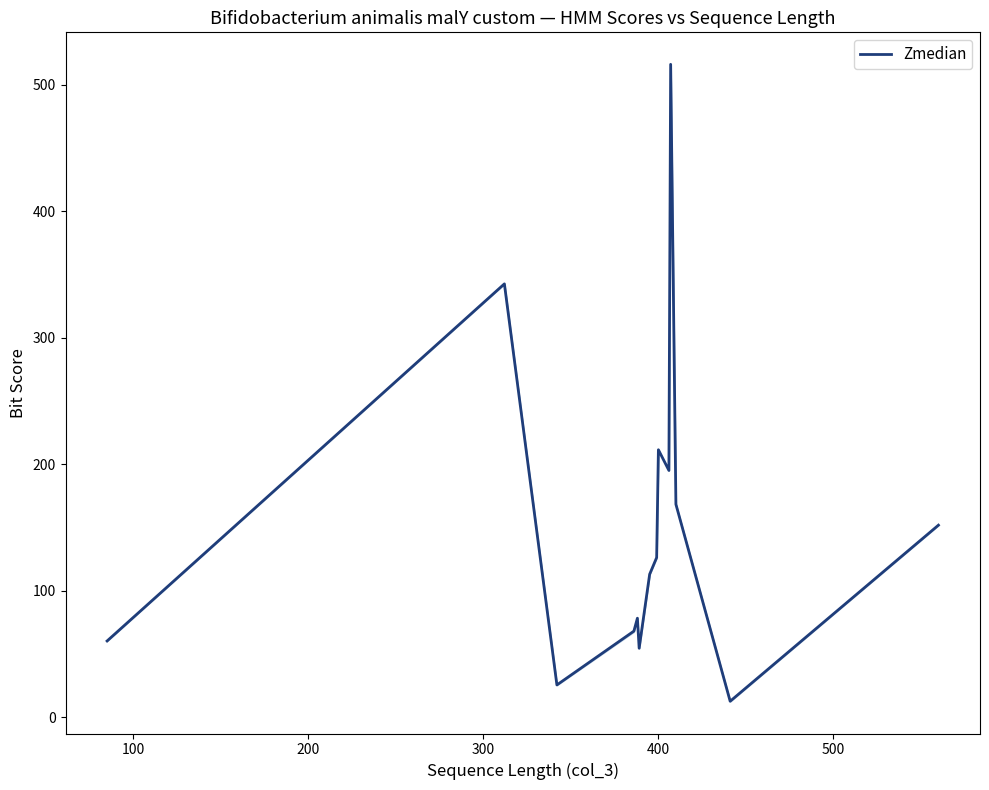

What is the sum of all values?

2122.2